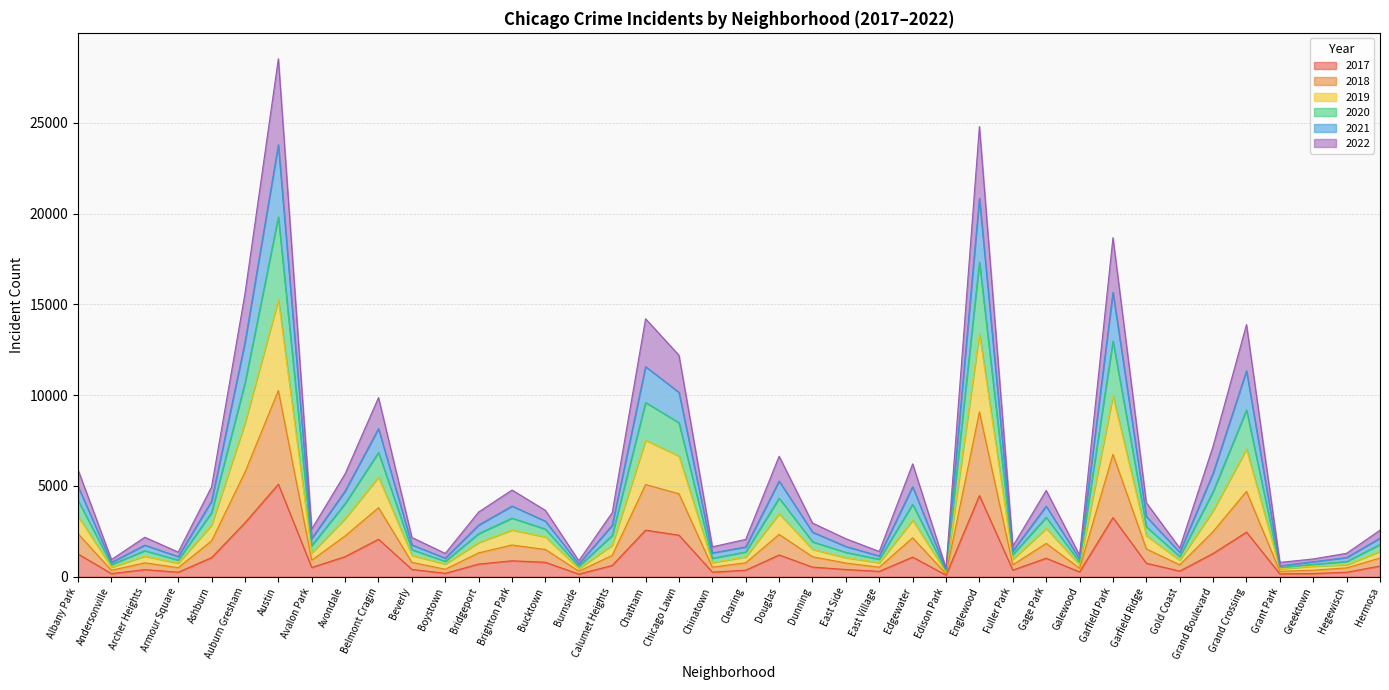

True or false: 2018 has a value of 1163 at Chinatown.

False